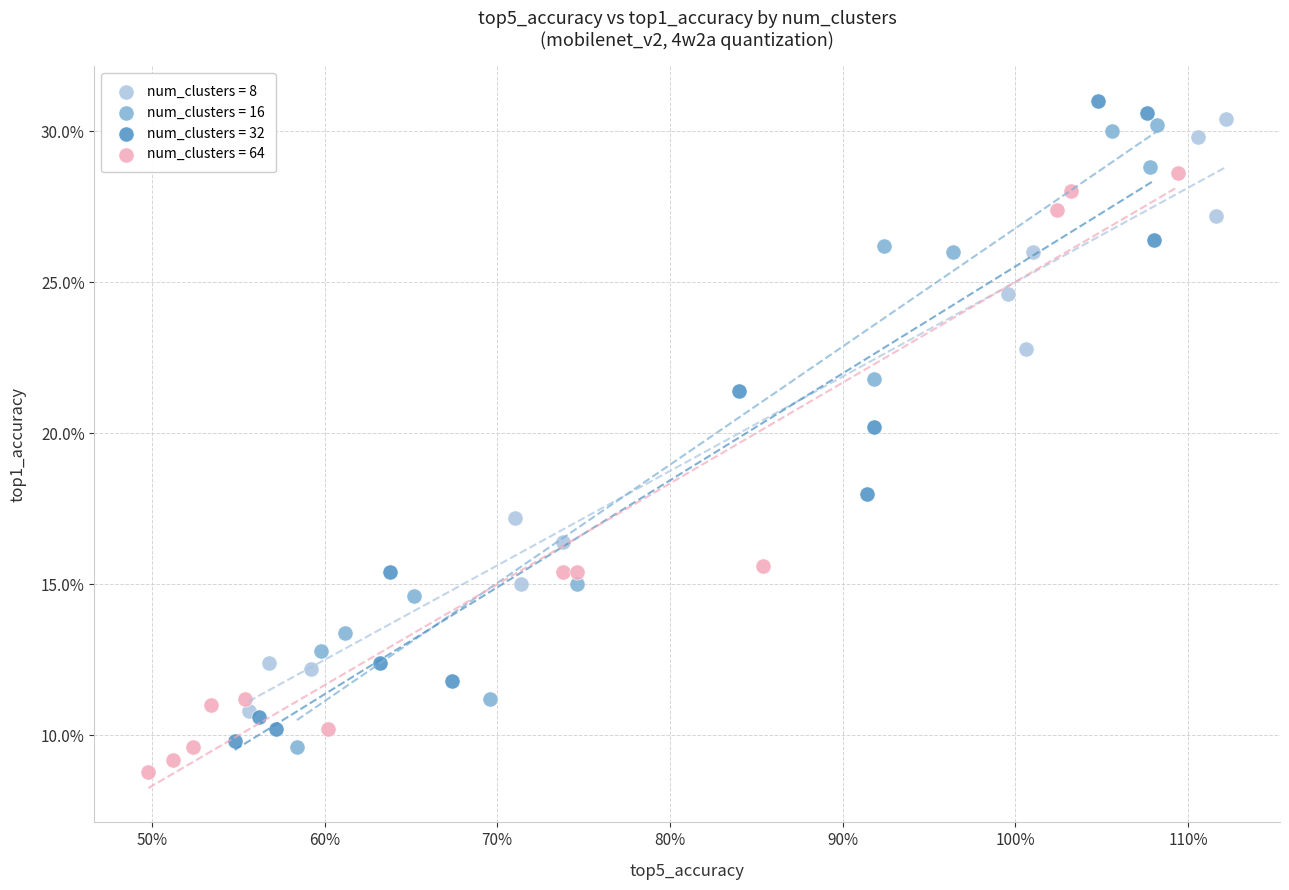

Which series reaches the maximum Y coordinate?

num_clusters = 32